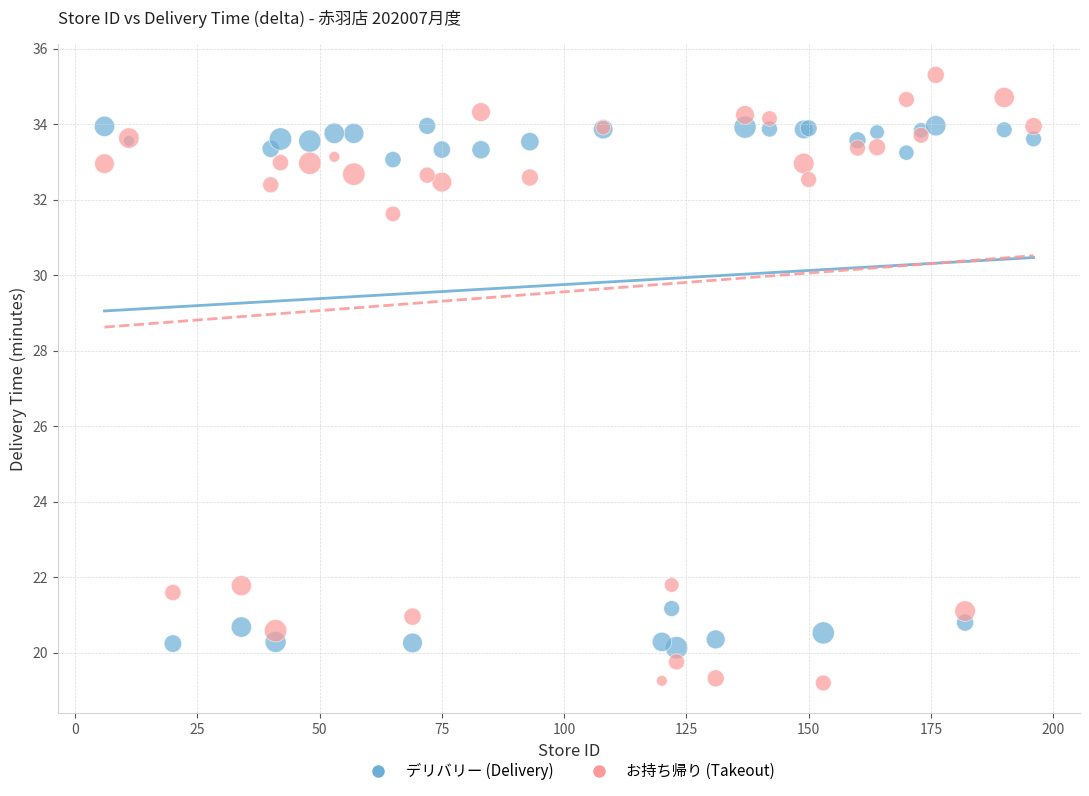

Which series reaches the minimum Y coordinate?

お持ち帰り (Takeout)